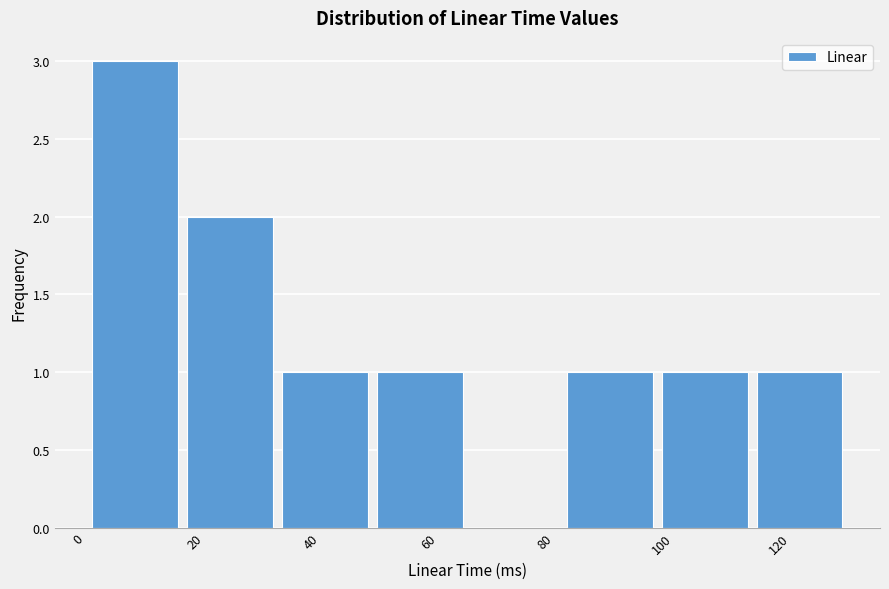

Reading left to right, transcribe this chart: for each bar, give the range it covers on the x-axis and its height. Neither the bar edges nor the heights are printed on the chart, so give them approximately, as read against the axes.

2 to 18: 3
18 to 34: 2
34 to 50: 1
50 to 66: 1
66 to 82: 0
82 to 100: 1
100 to 116: 1
116 to 132: 1